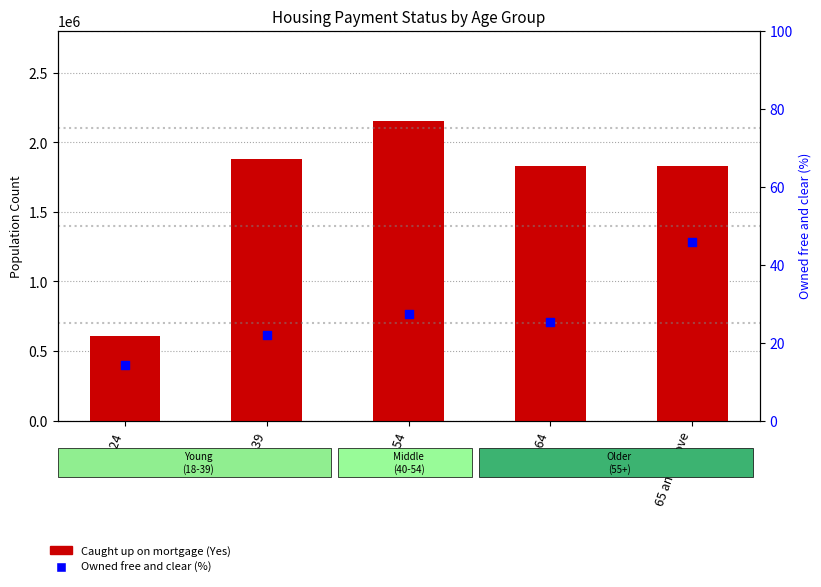

What are all the series names shown in the legend?

Caught up on mortgage (Yes), Owned free and clear (%)